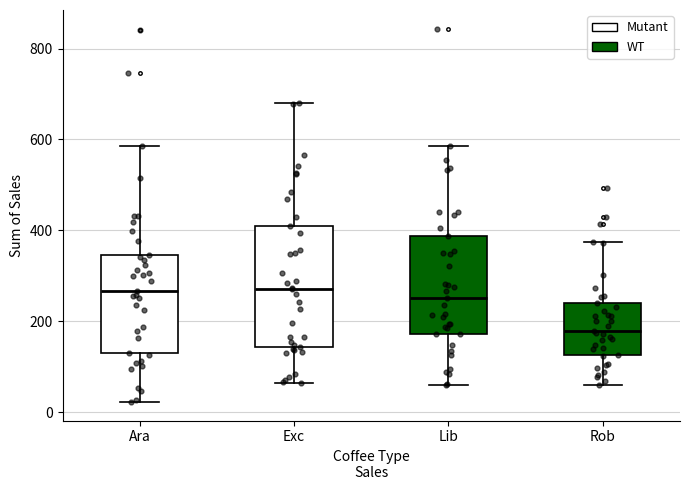

Where is the lower edge of the box for Ara on the y-axis? The values are not printed on the chart, so give them approximately, as read against the axis.

140